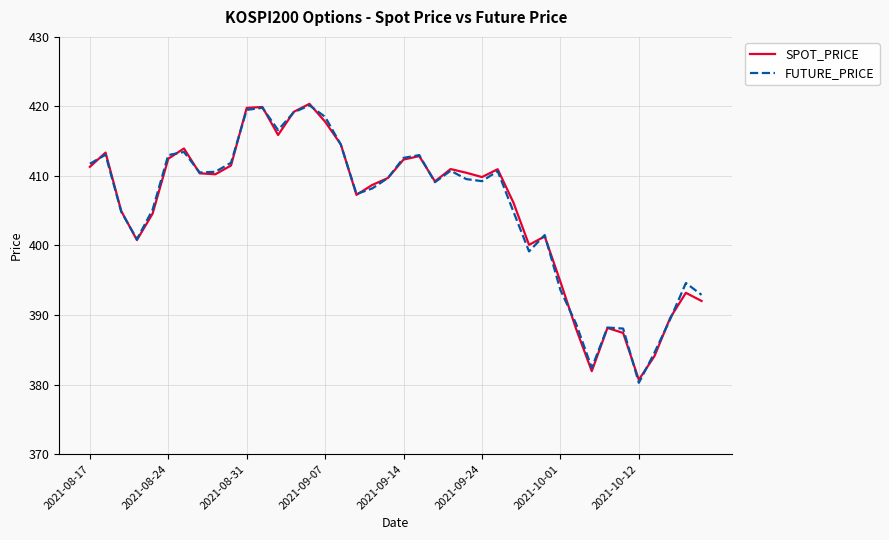

What is the highest value of the SPOT_PRICE series?

420.4